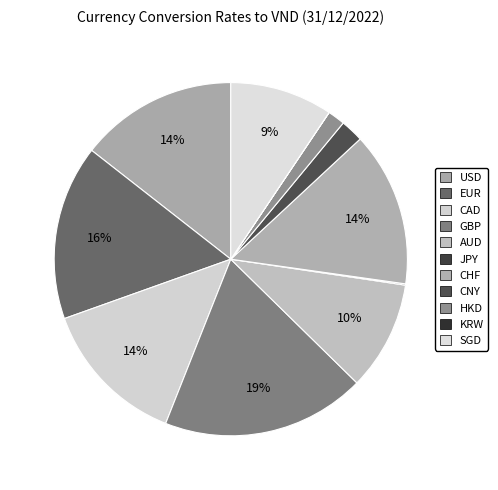

To the nearest percent, what is the difference between the largest and smallest slice percentages?

19%